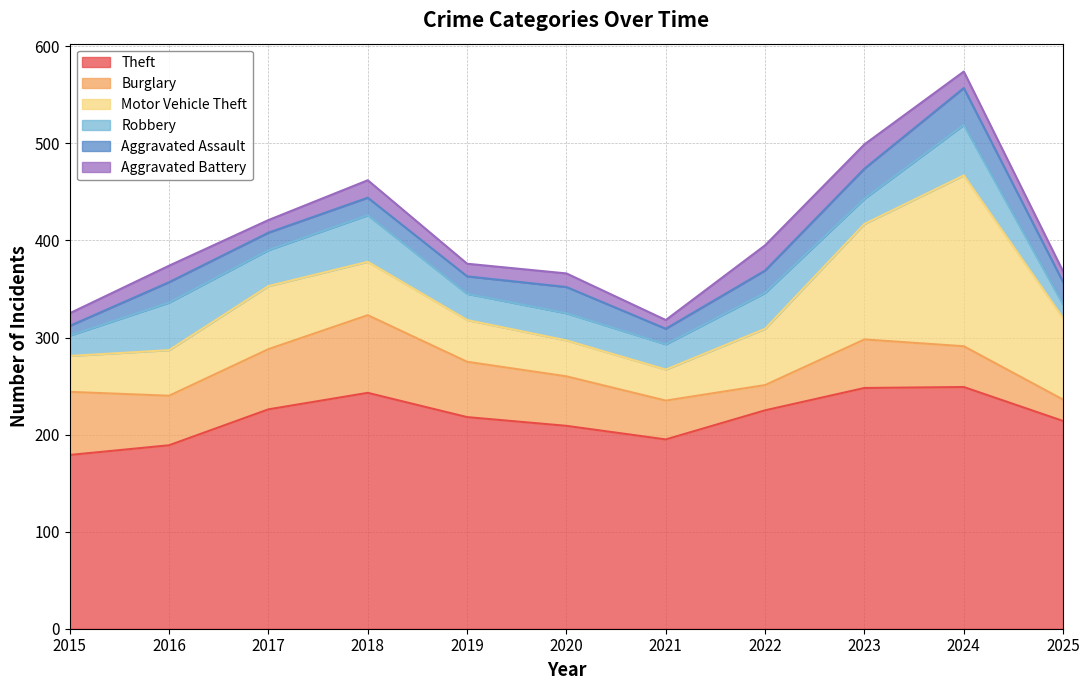

What value does the Theft series have at 2018, to the nearest 10?

240